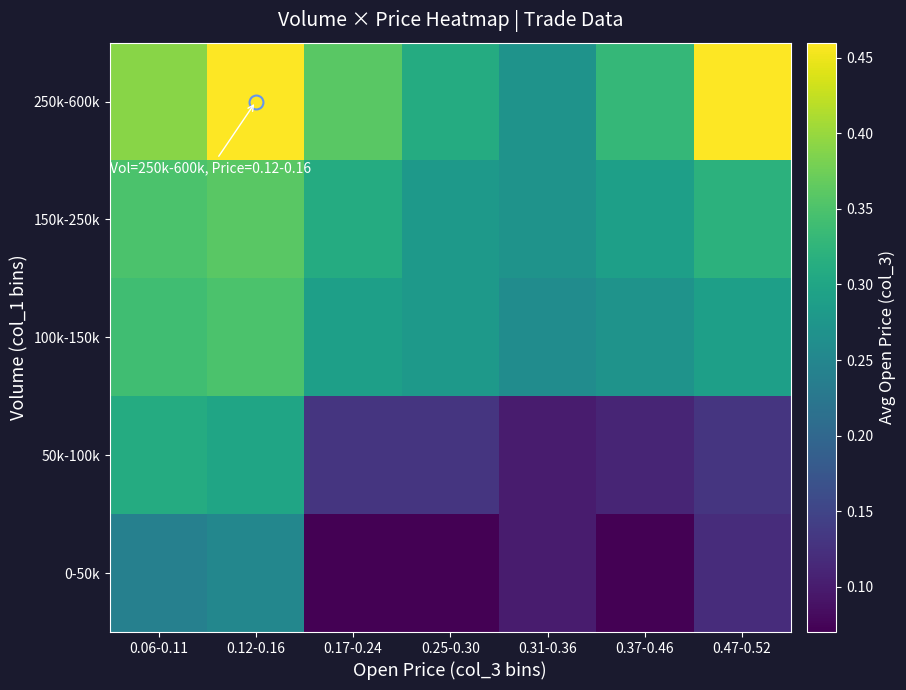

At 0.37-0.46, list the series in order from smallest to largest.

0-50k, 50k-100k, 100k-150k, 150k-250k, 250k-600k